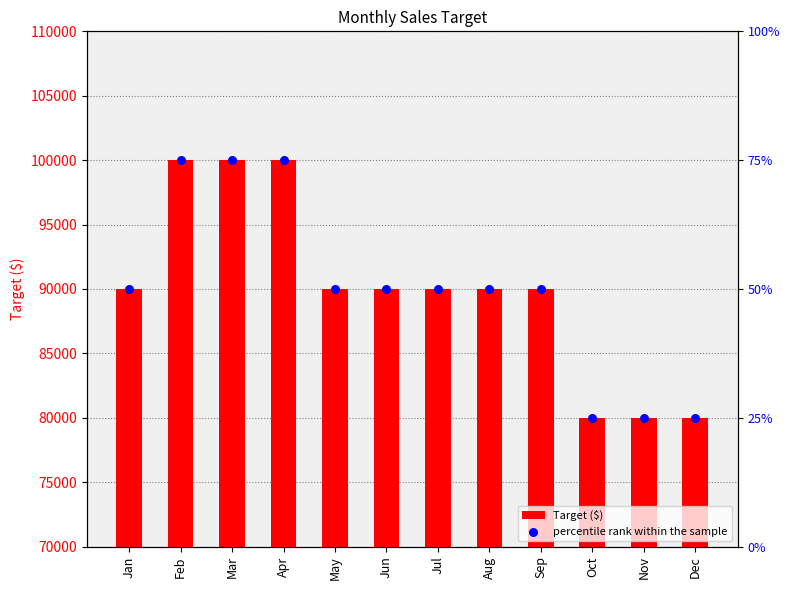

What are all the series names shown in the legend?

Target ($), percentile rank within the sample